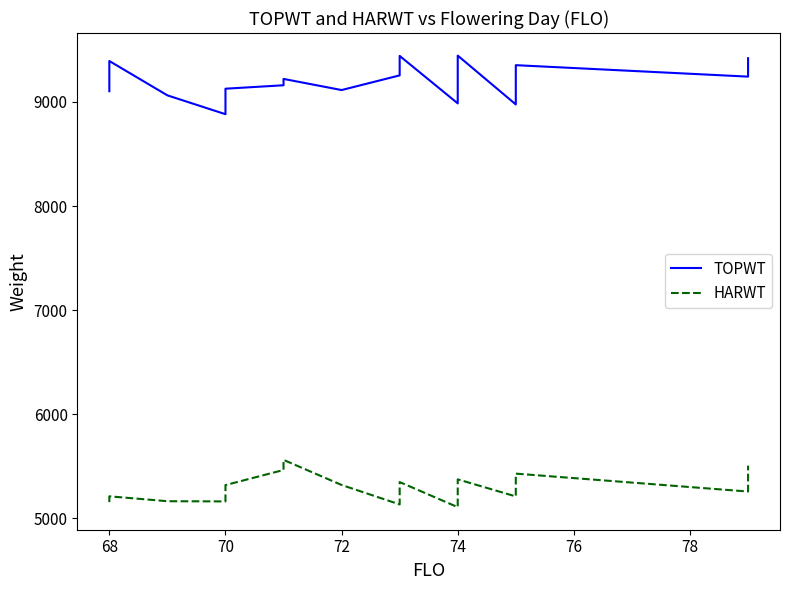

What is the difference between the maximum and second lowest values in the HARWT series?

428